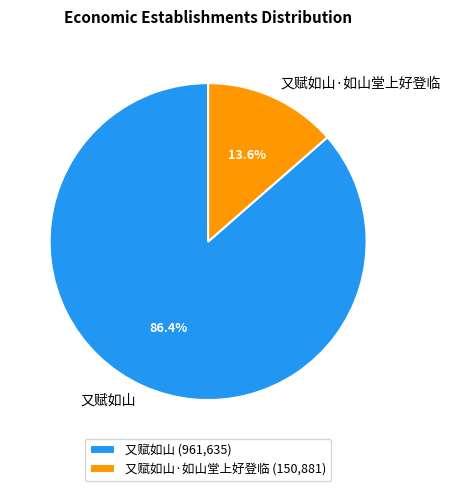

Which category has the smallest portion of the pie?

又赋如山·如山堂上好登临